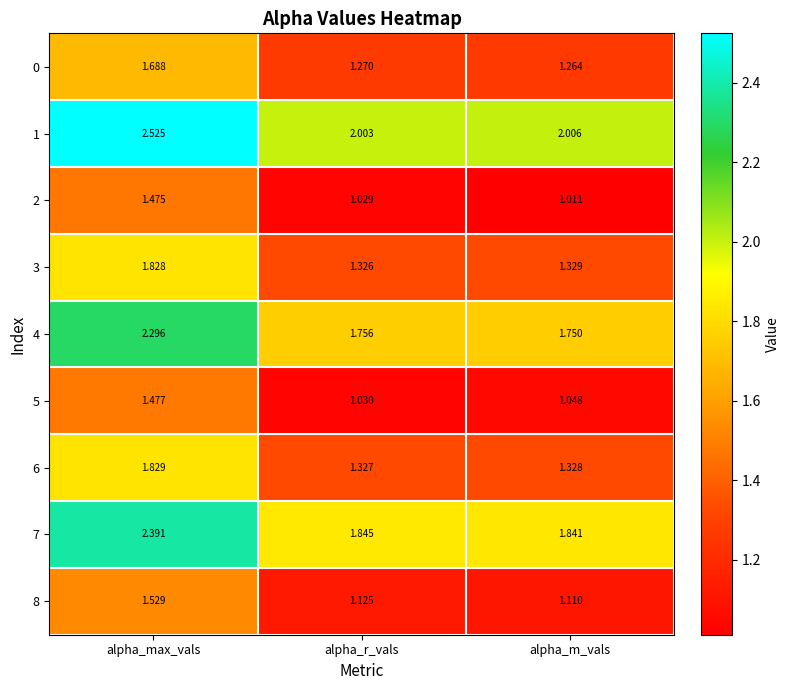

Rank the categories by 8 value from lowest to highest.

alpha_m_vals, alpha_r_vals, alpha_max_vals